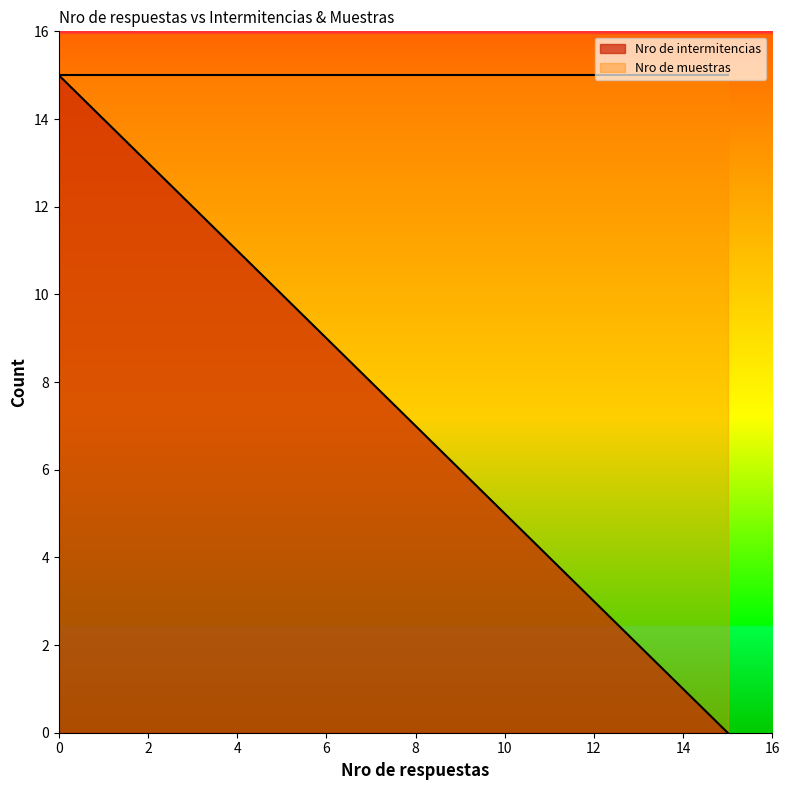

True or false: Nro de intermitencias and Nro de muestras intersect in this chart.

False